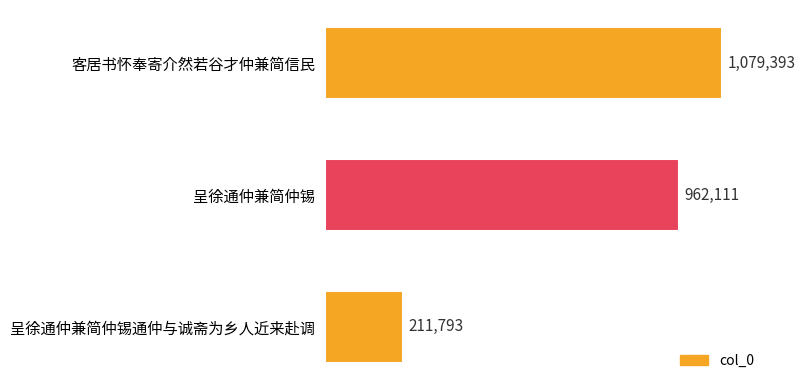

Are the bars horizontal?

Yes